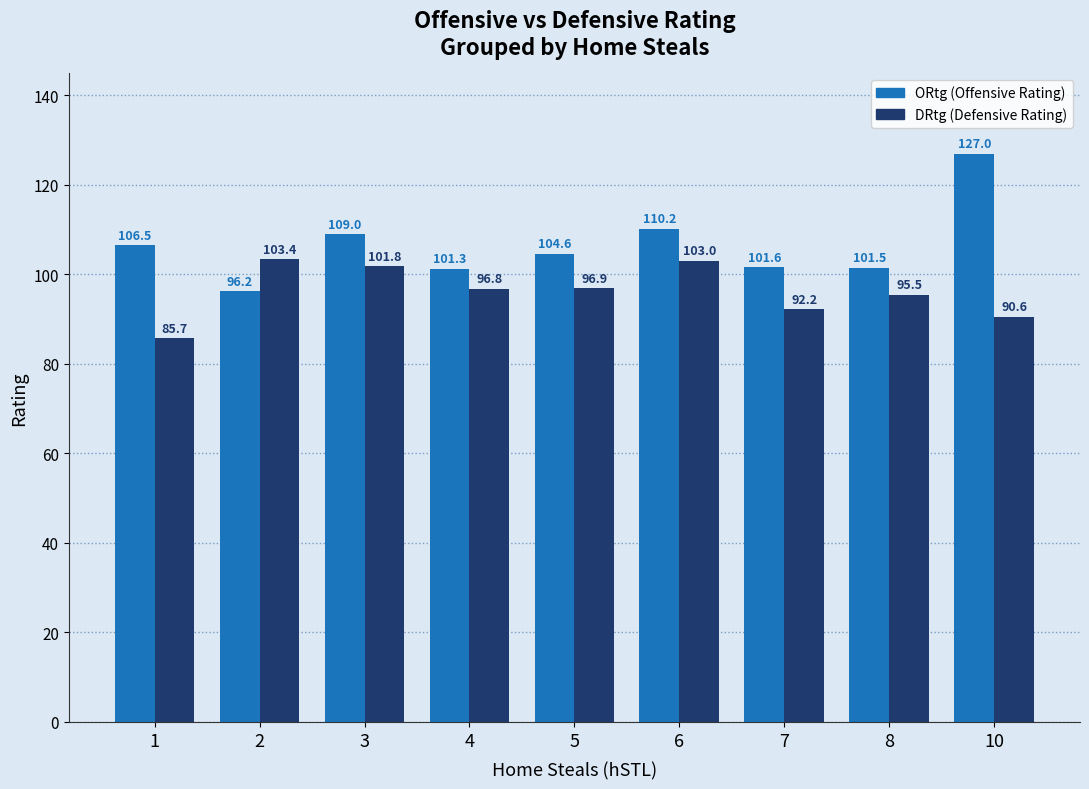

At which category is the sum across all series the highest?

10